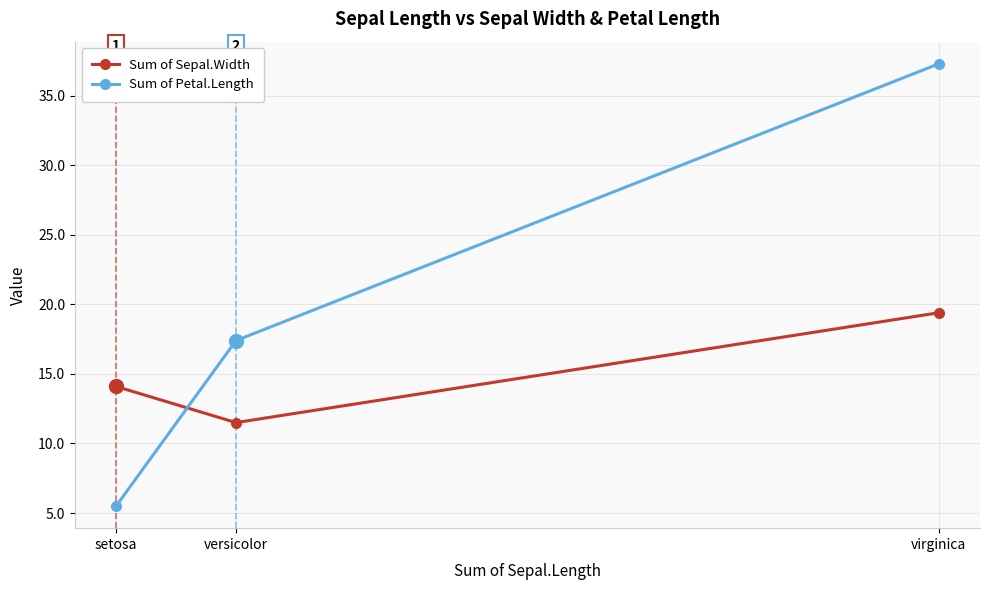

What is the difference between the highest and lowest values at virginica?

17.9